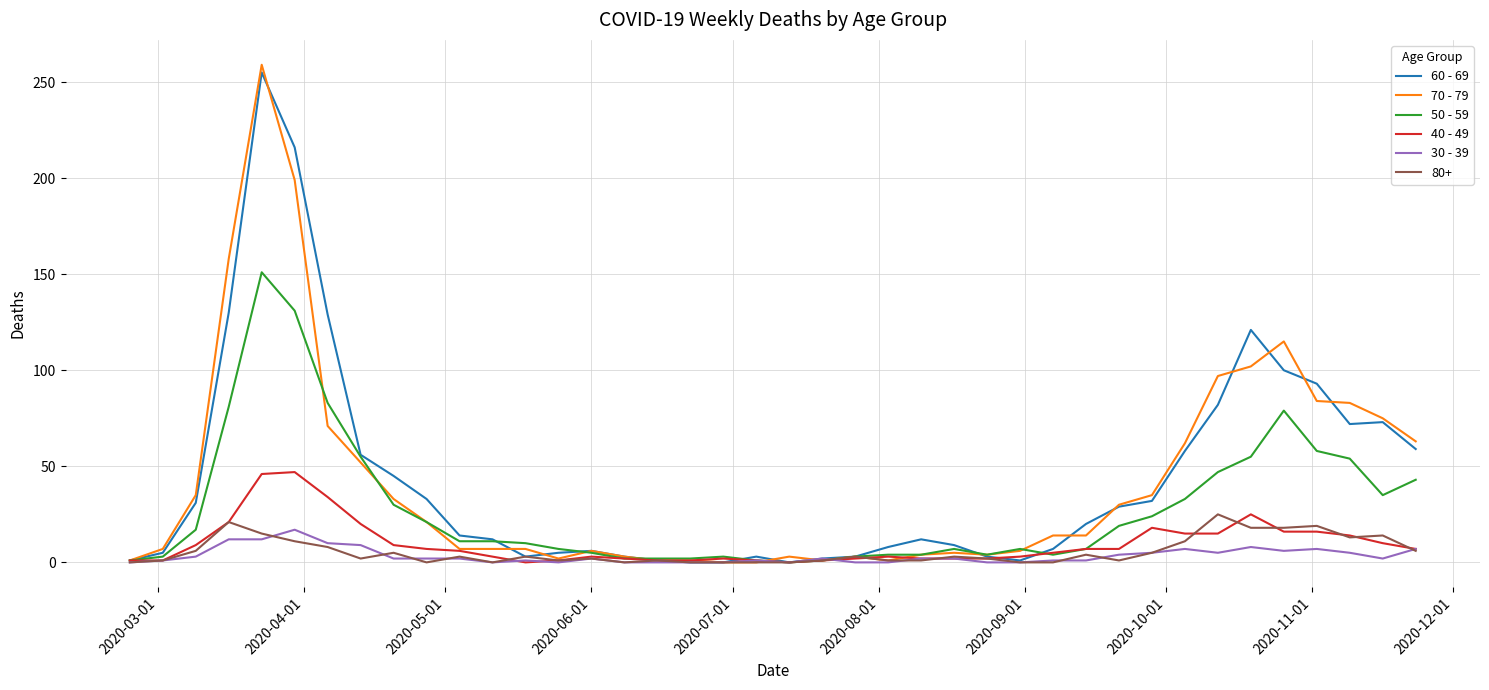

Which series has the widest spread of values?

70 - 79